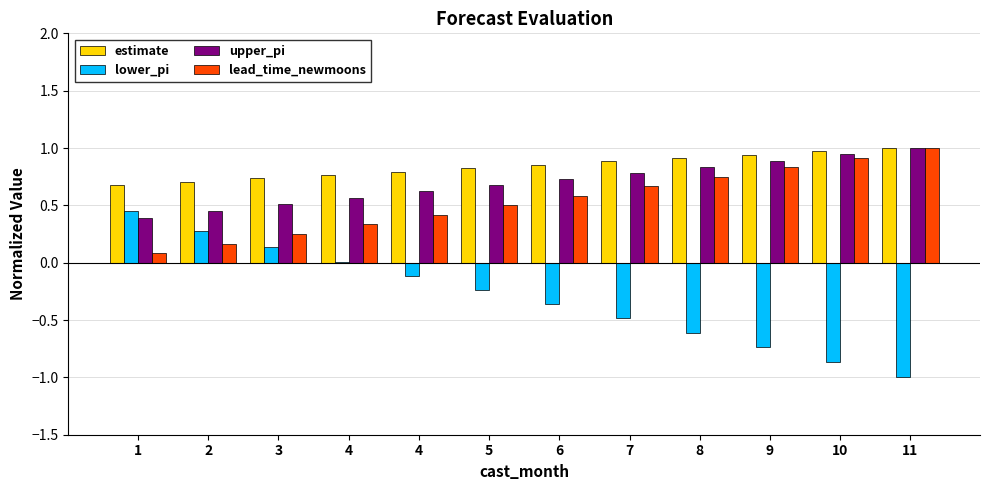

How many series are shown in this chart?

4